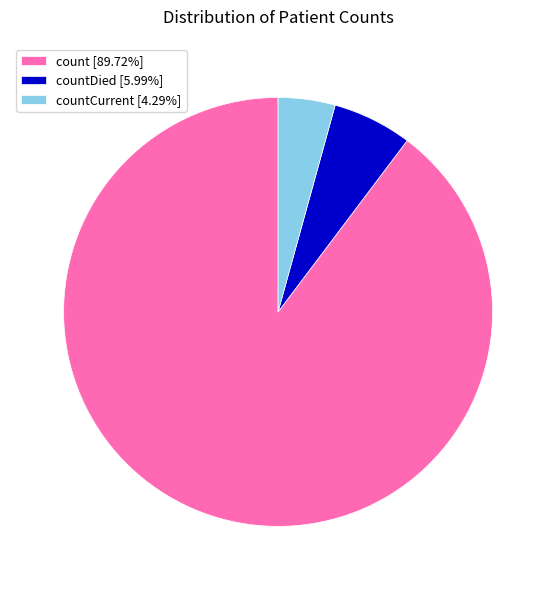

Approximately how many times larger is the value at count [89.72%] compared to countDied [5.99%]?

15.0